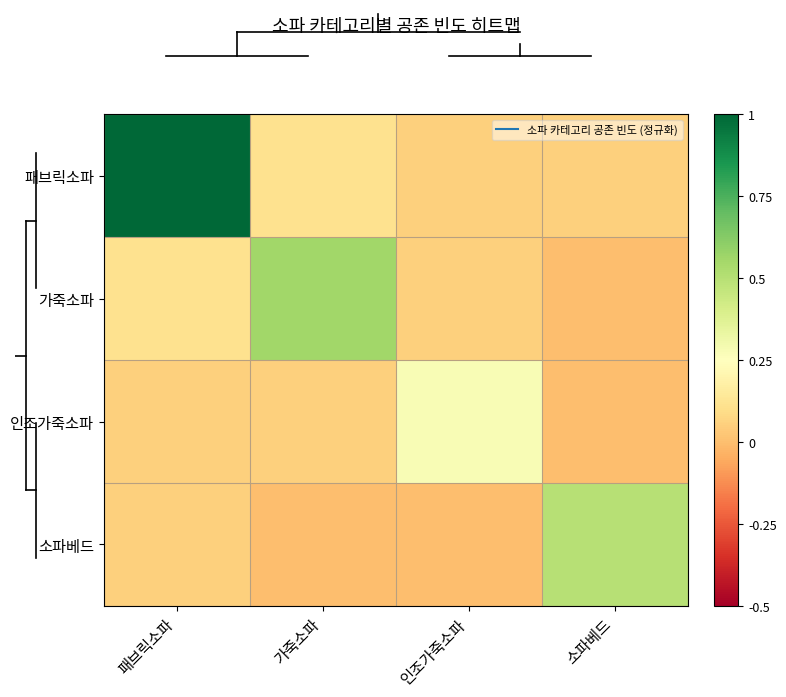

Reading left to right, what are all the values shown in this chart?

패브릭소파: 패브릭소파=1.0	가죽소파=0.1	인조가죽소파=0.1	소파베드=0.1
가죽소파: 패브릭소파=0.1	가죽소파=0.6	인조가죽소파=0.1	소파베드=0.0
인조가죽소파: 패브릭소파=0.1	가죽소파=0.1	인조가죽소파=0.3	소파베드=0.0
소파베드: 패브릭소파=0.1	가죽소파=0.0	인조가죽소파=0.0	소파베드=0.5